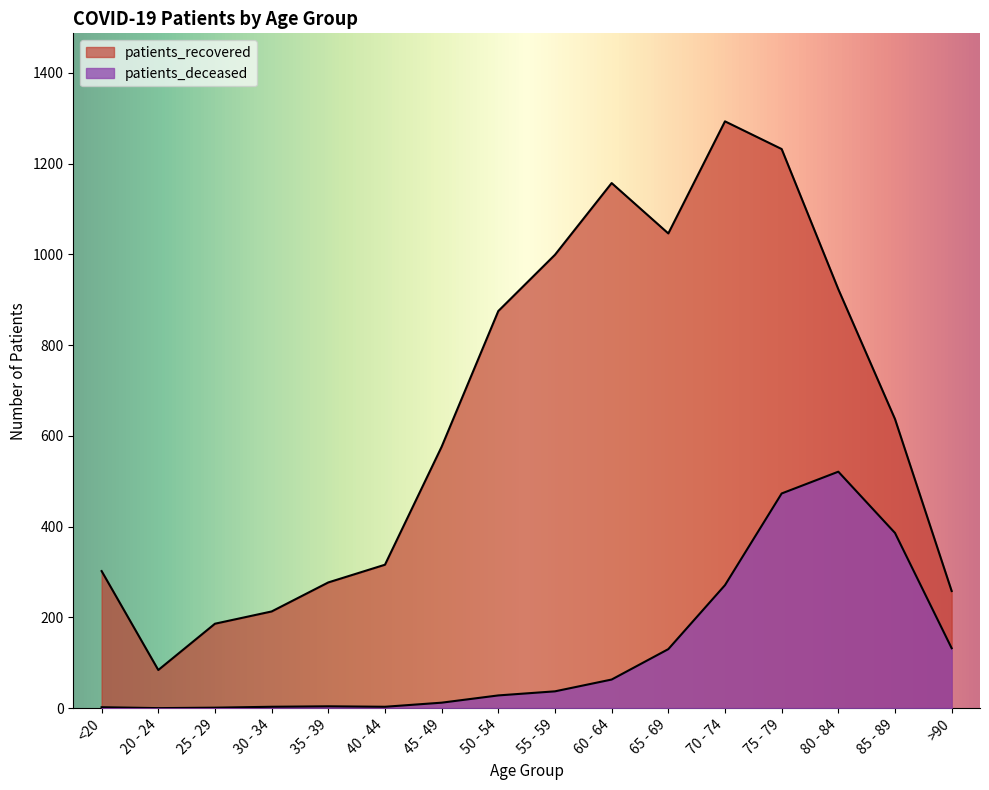

At which label does patients_deceased first exceed 37?

60 - 64